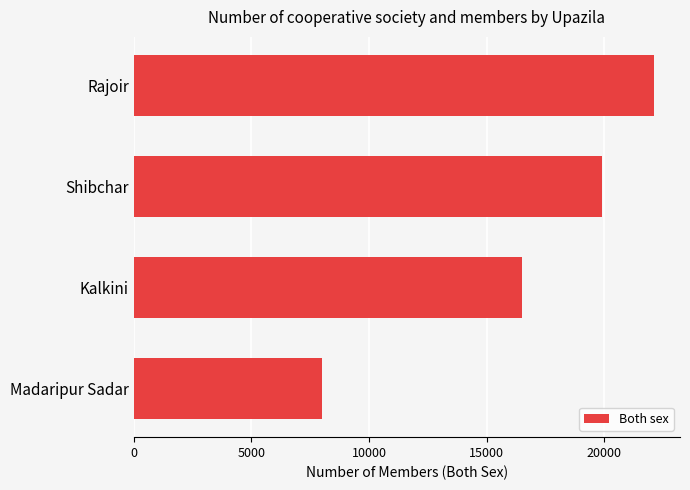

The value at Madaripur Sadar is 14030. True or false?

False